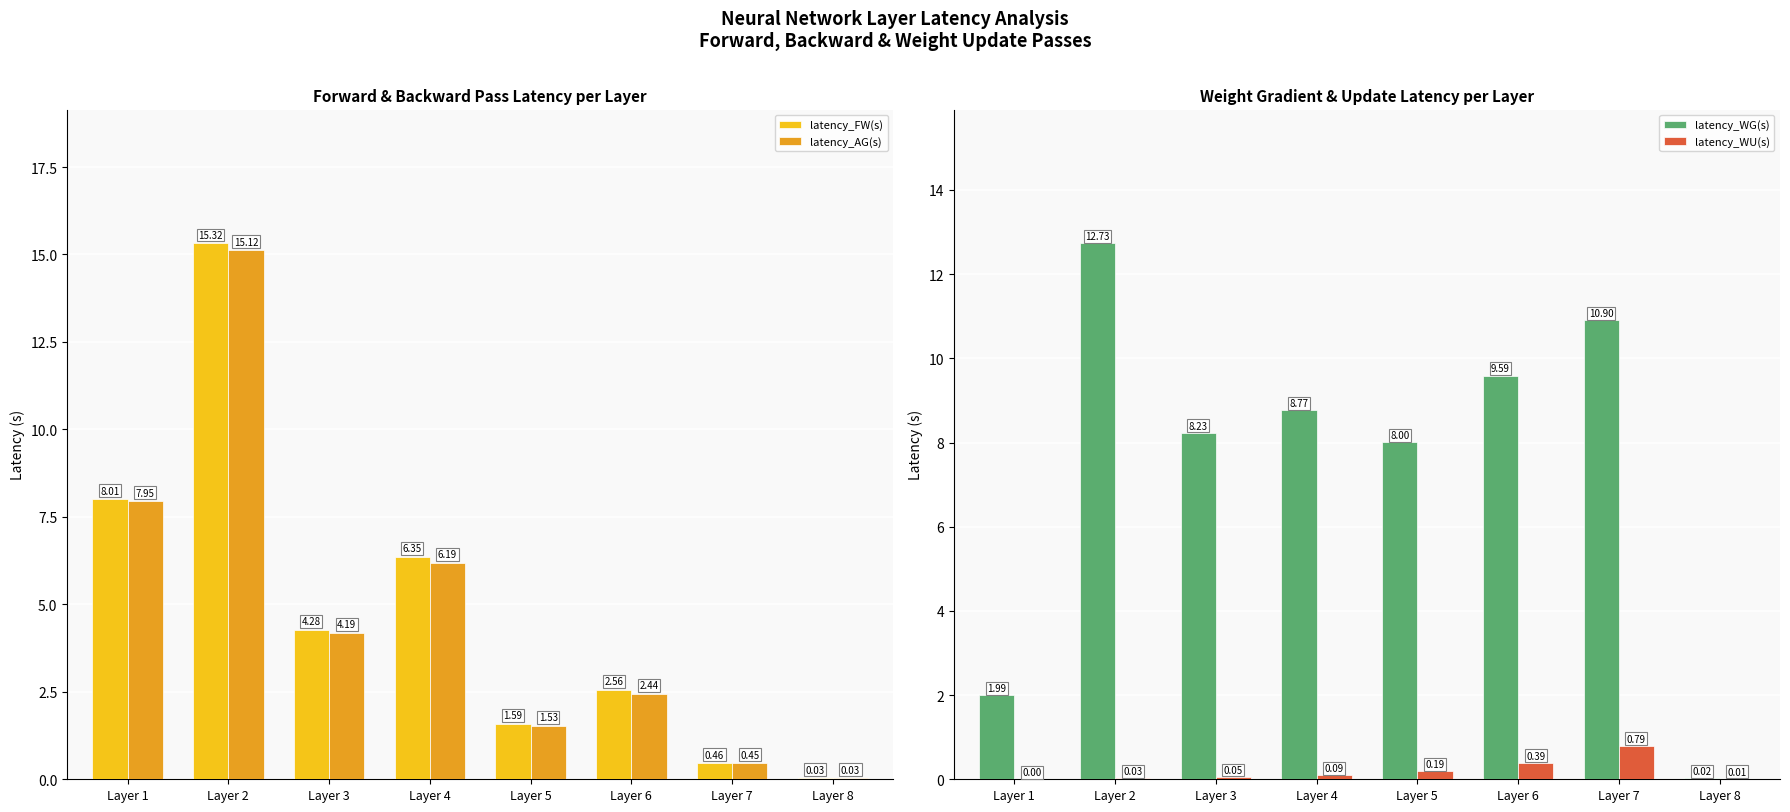

At which category does the chart reach its peak across all series?

Layer 2